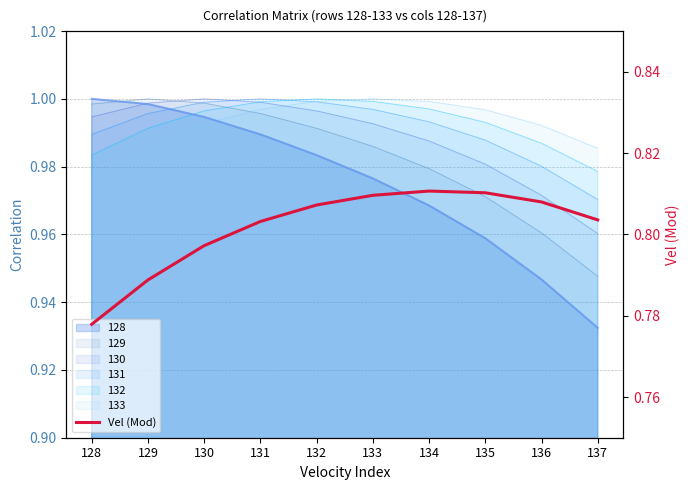

Reading right to left, extract all data points from this chart.

137=0.8	136=0.8	135=0.8	134=0.8	133=0.8	132=0.8	131=0.8	130=0.8	129=0.8	128=0.8